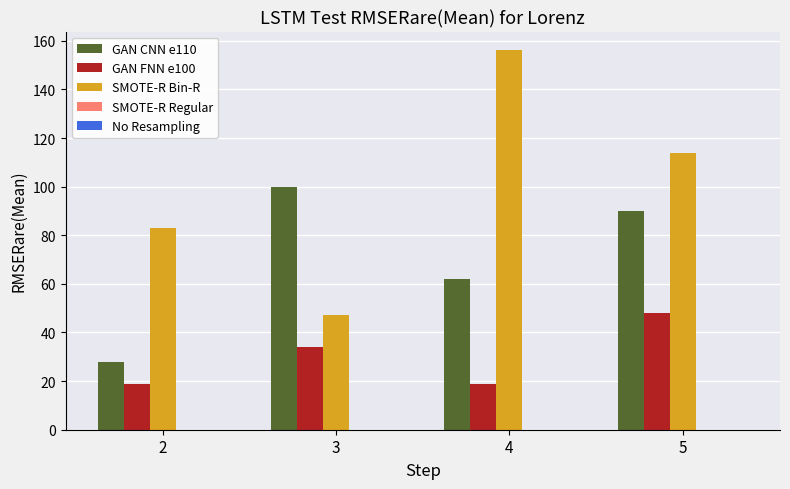

What is the spread (max minus min) of values at 5?

66